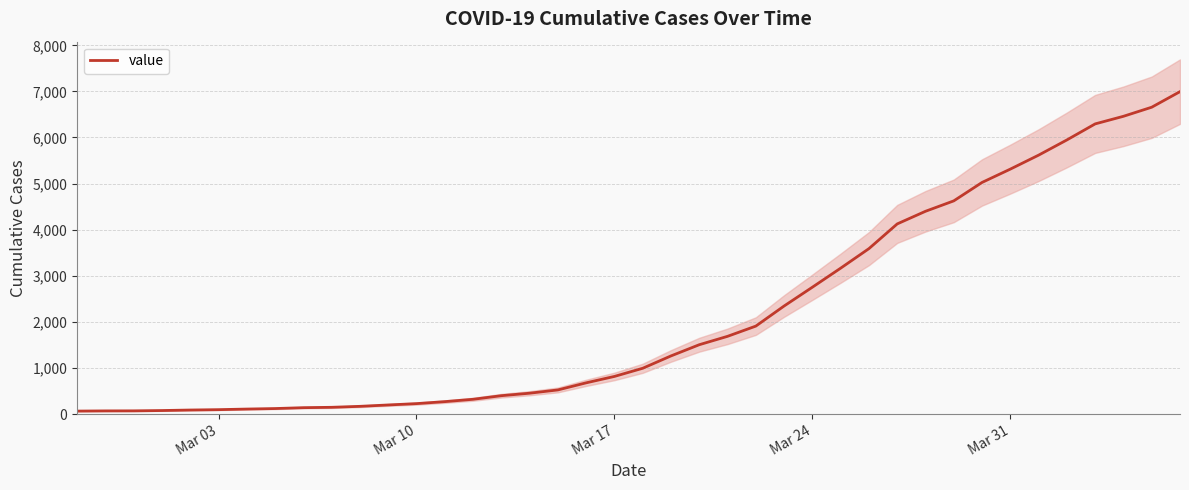

Which label corresponds to the smallest value in the chart?

Mar 03